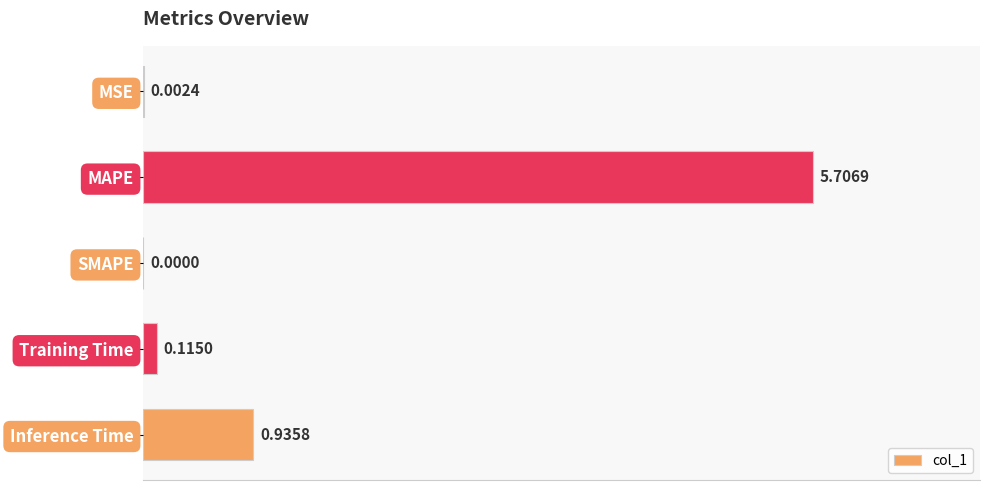

Where is the data nearest to the value 2?

Inference Time